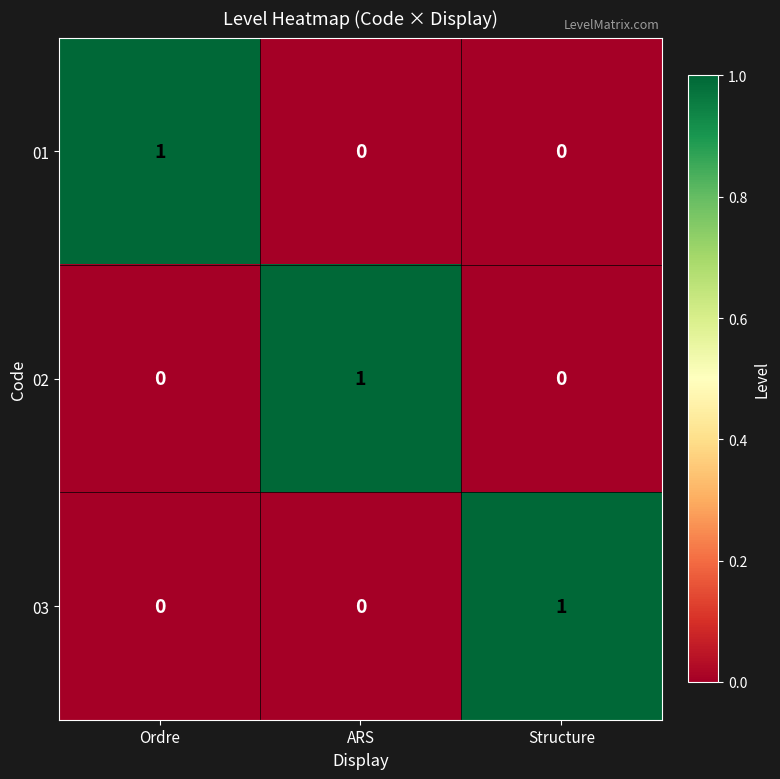

At how many categories does at least one series exceed 0?

3